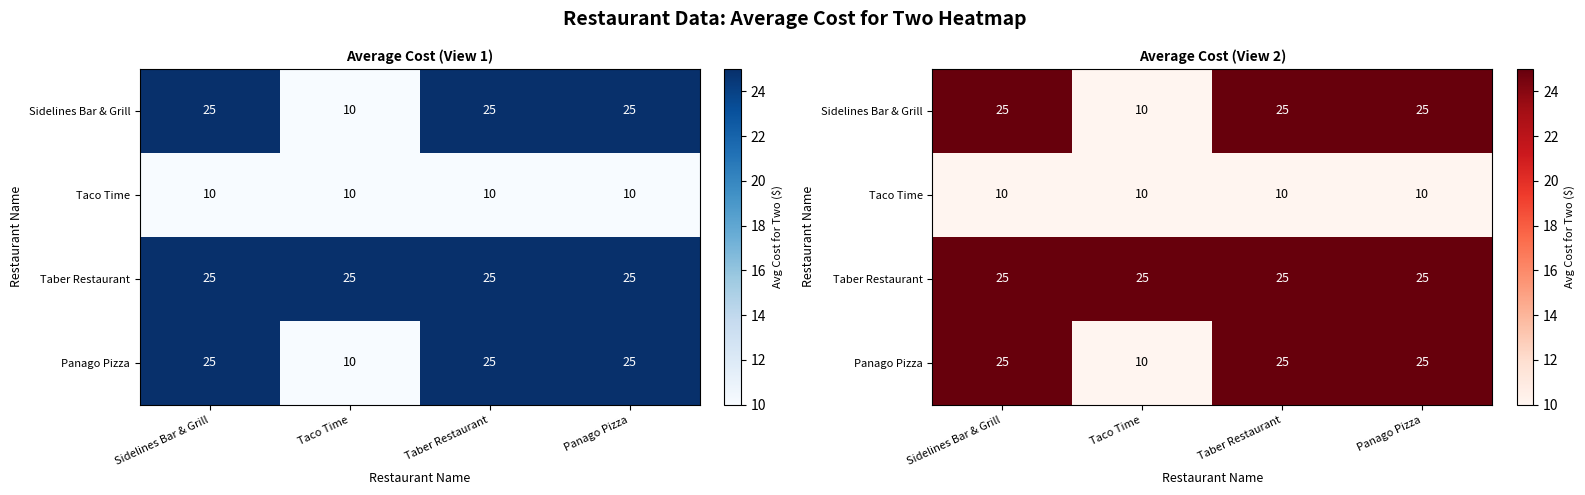

Which category has the lowest value in the Panago Pizza series?

Taco Time